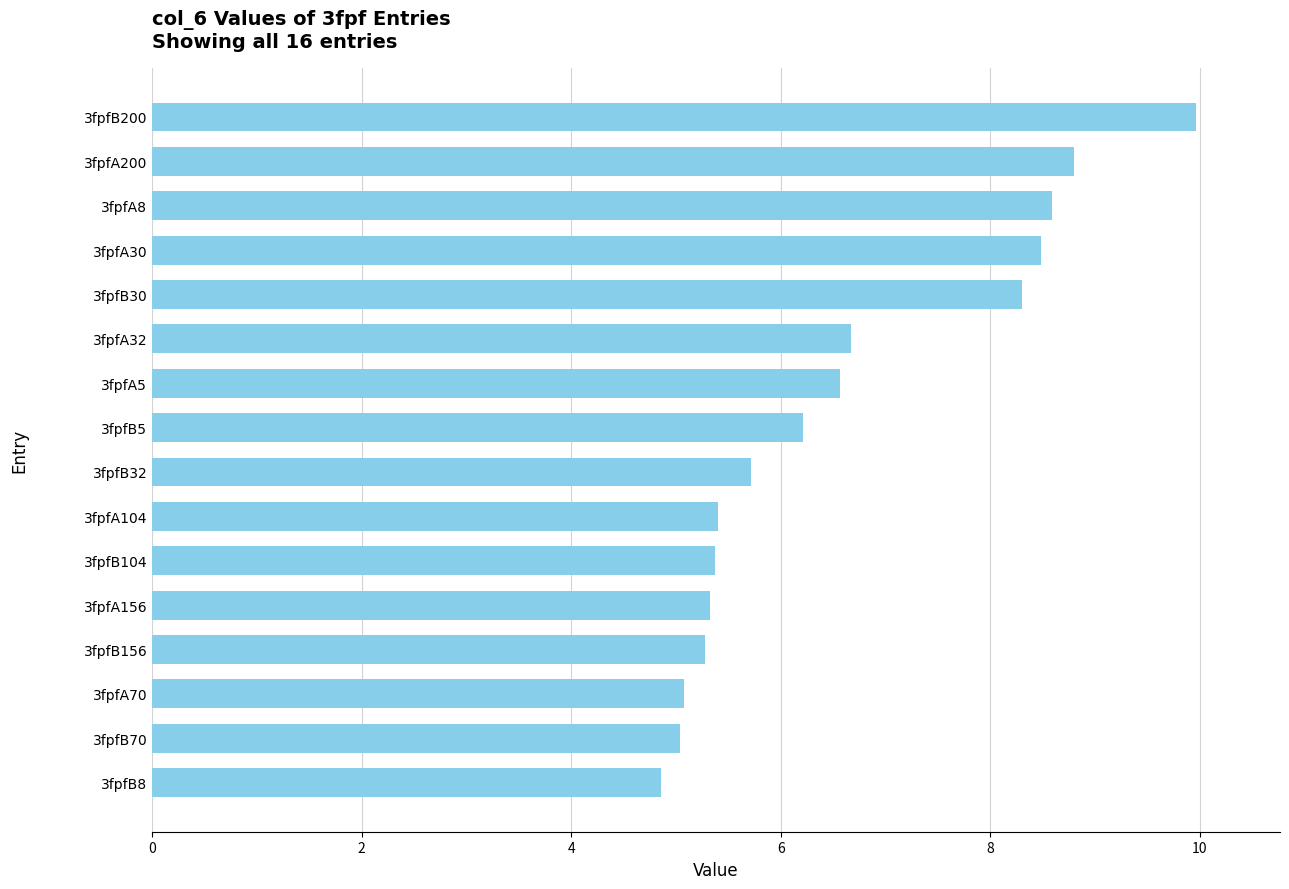

Reading bottom to top, what are all the values shown in this chart?

3fpfB8=4.9	3fpfB70=5.0	3fpfA70=5.1	3fpfB156=5.3	3fpfA156=5.3	3fpfB104=5.4	3fpfA104=5.4	3fpfB32=5.7	3fpfB5=6.2	3fpfA5=6.6	3fpfA32=6.7	3fpfB30=8.3	3fpfA30=8.5	3fpfA8=8.6	3fpfA200=8.8	3fpfB200=10.0